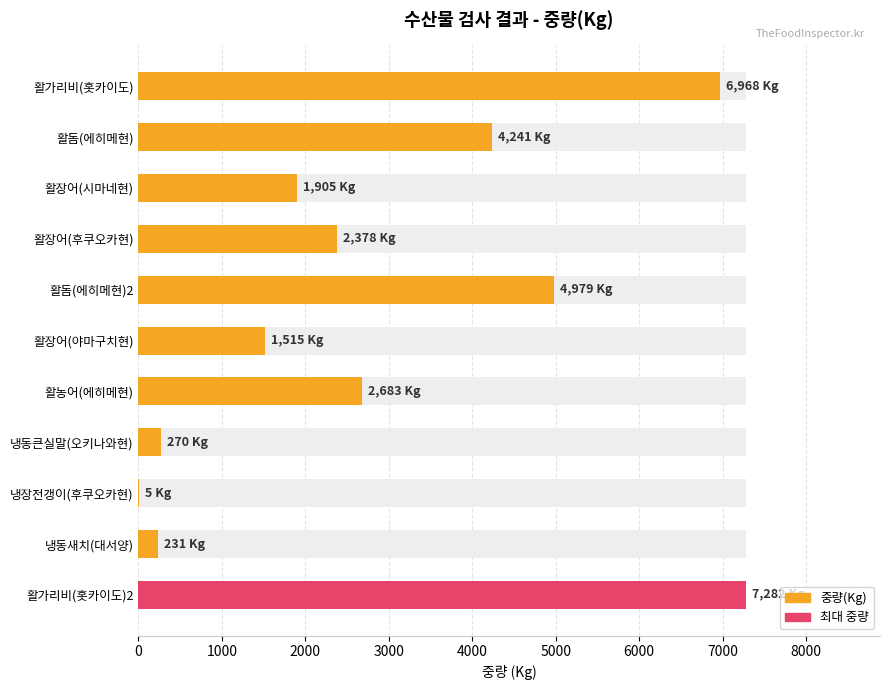

Reading left to right, extract all data points from this chart.

6968	4241	1905	2378	4979	1515	2683	270	5	231	7282